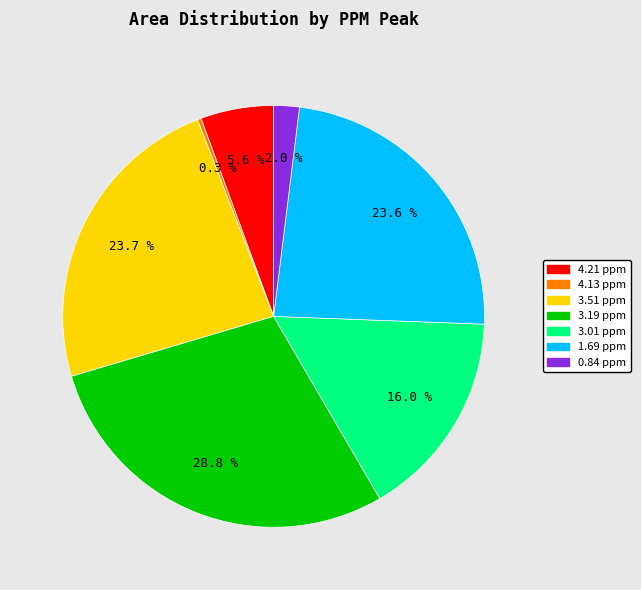

Is there a majority slice in this chart?

No